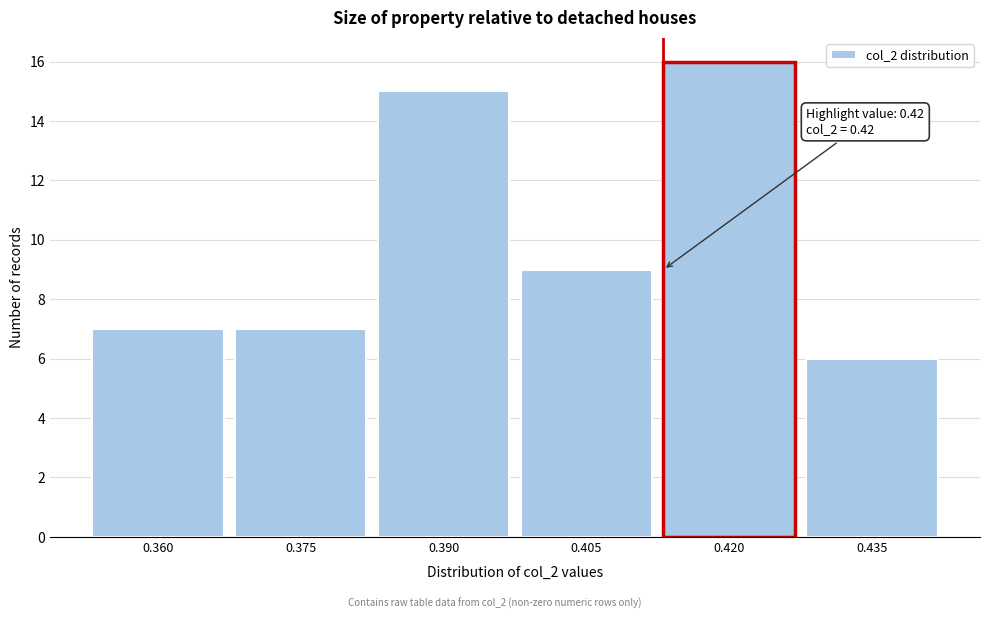

Reading right to left, what are all the values shown in this chart?

0.435=6	0.420=16	0.405=9	0.390=15	0.375=7	0.360=7